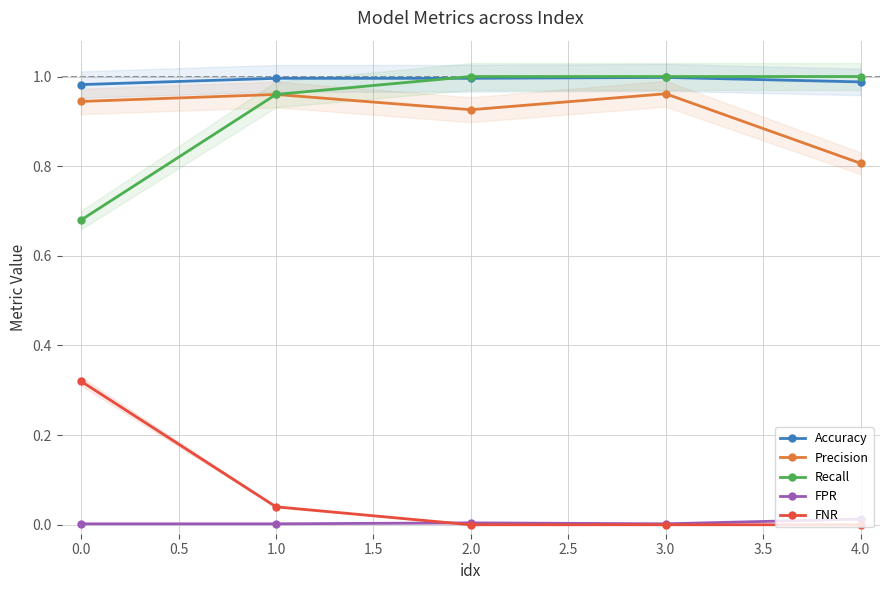

True or false: Accuracy and Precision cross at least once.

False